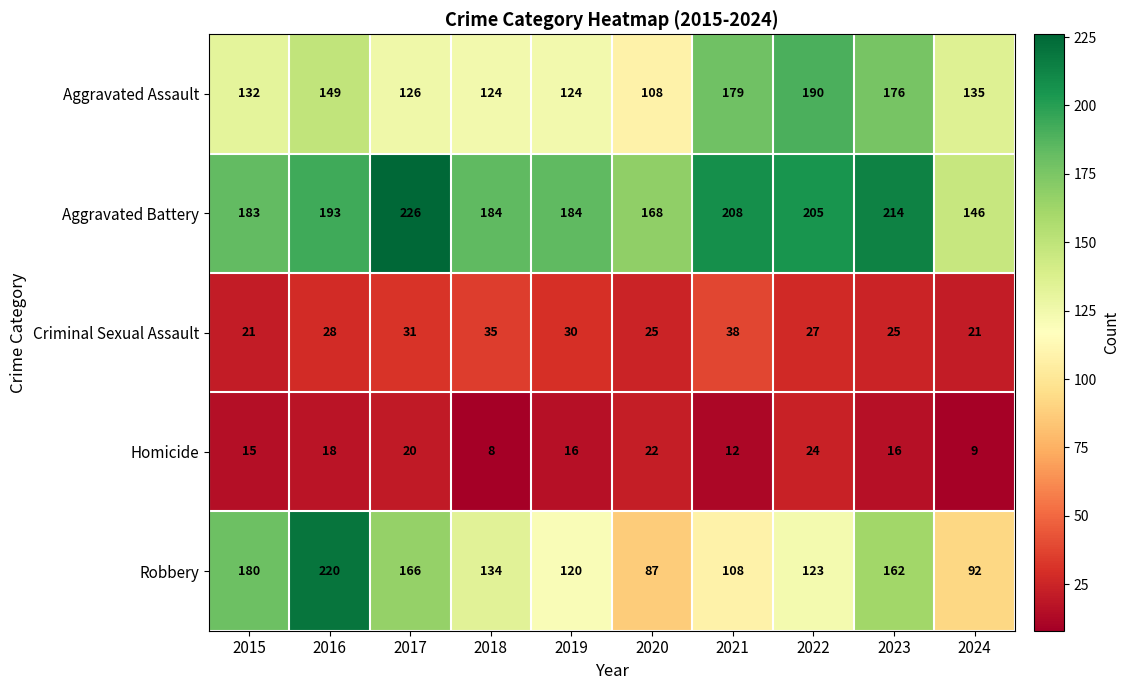

Which series changed the most between 2021 and 2022?

Robbery